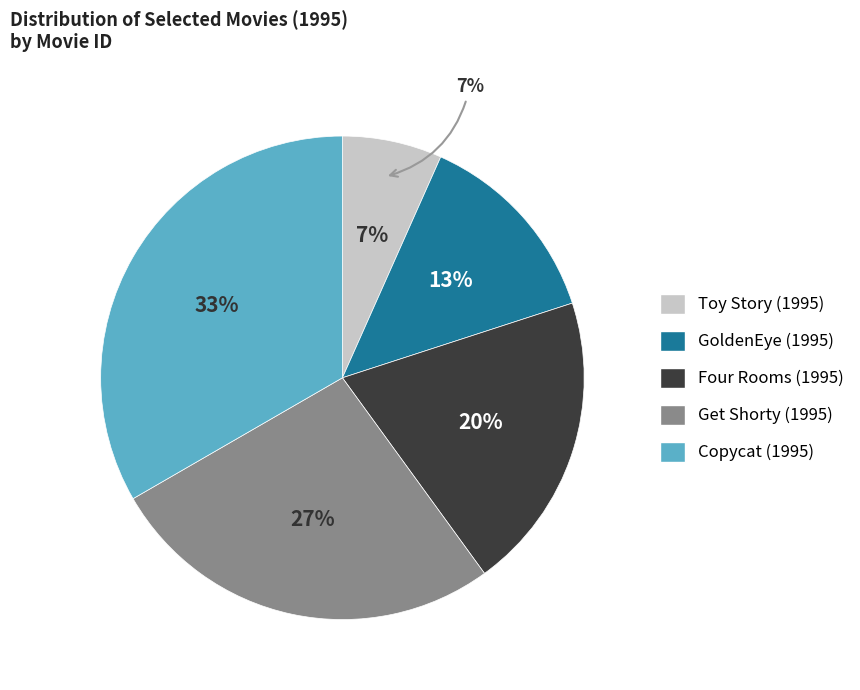

How many segments does this pie chart have?

5